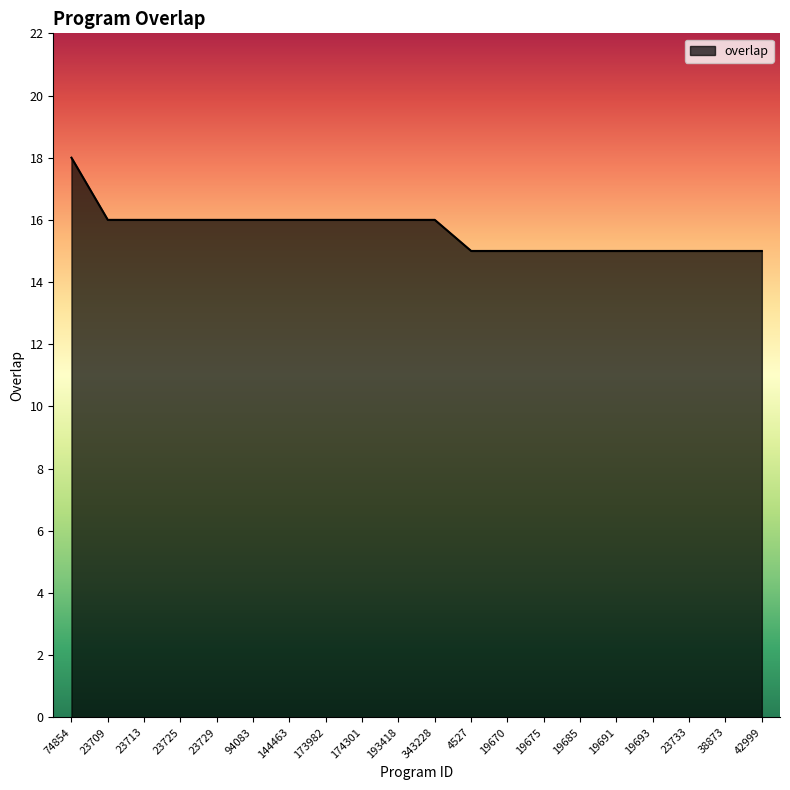

How many lines are shown in the chart?

1